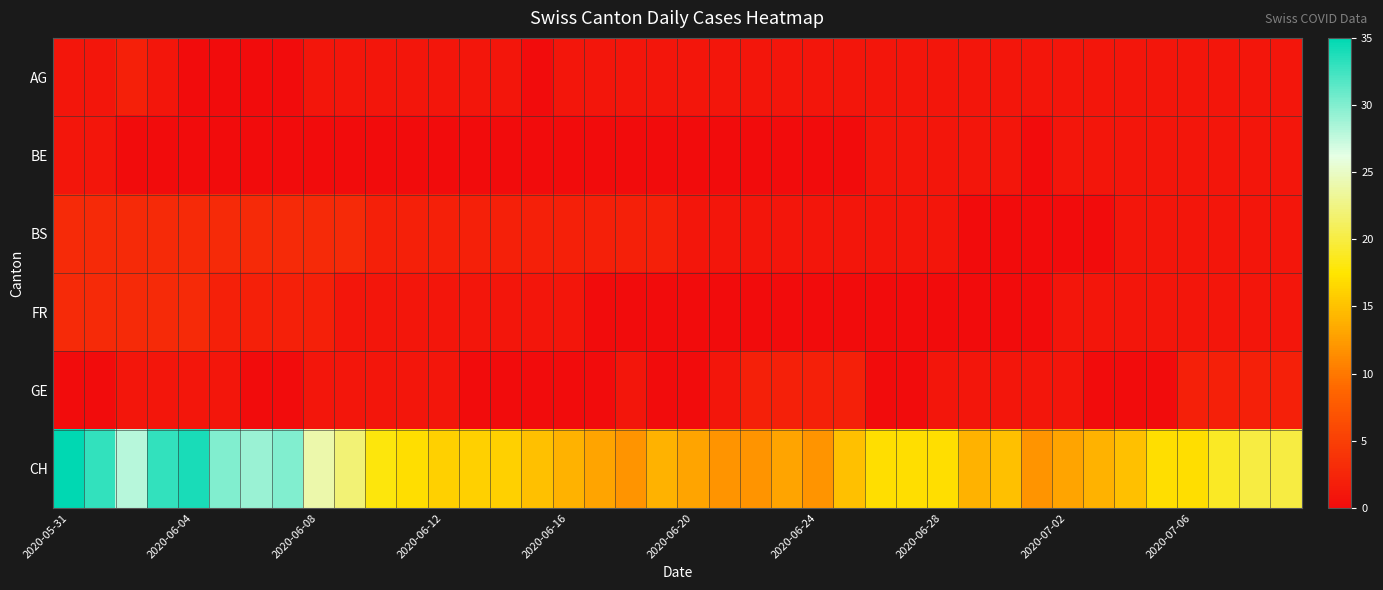

At how many categories does at least one series exceed 2?

40